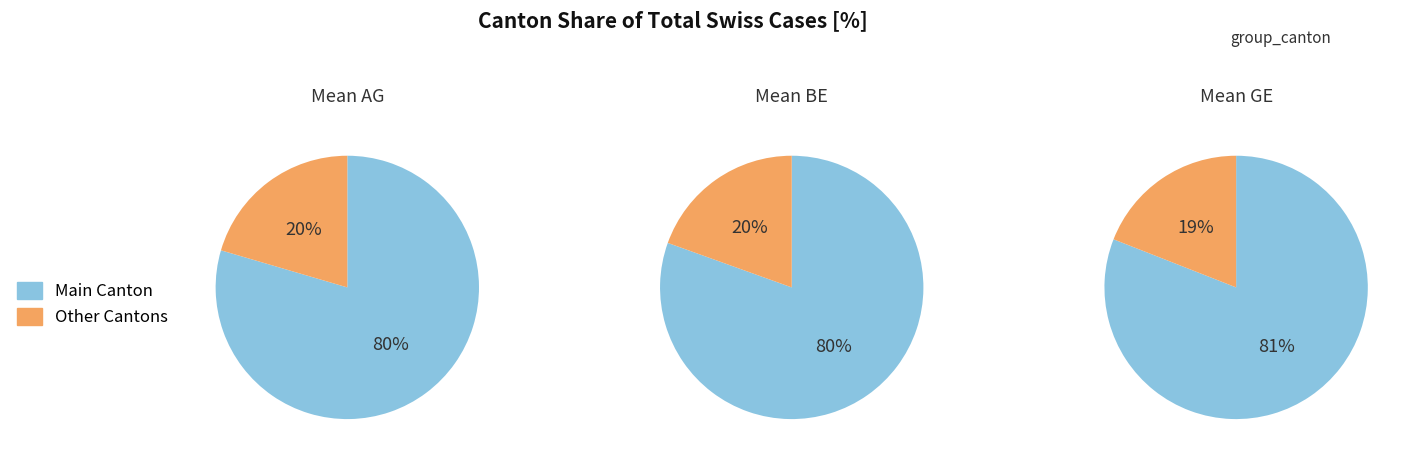

Combined, do 4 and 5 account for over 50%?

No